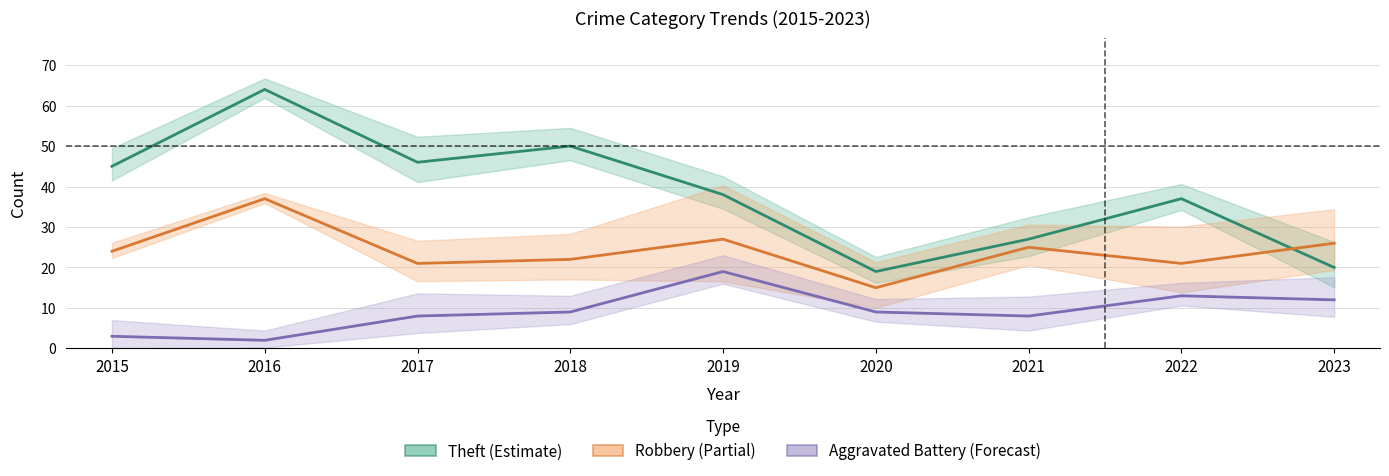

What is the value of the Robbery point at the 2nd from the left?

37